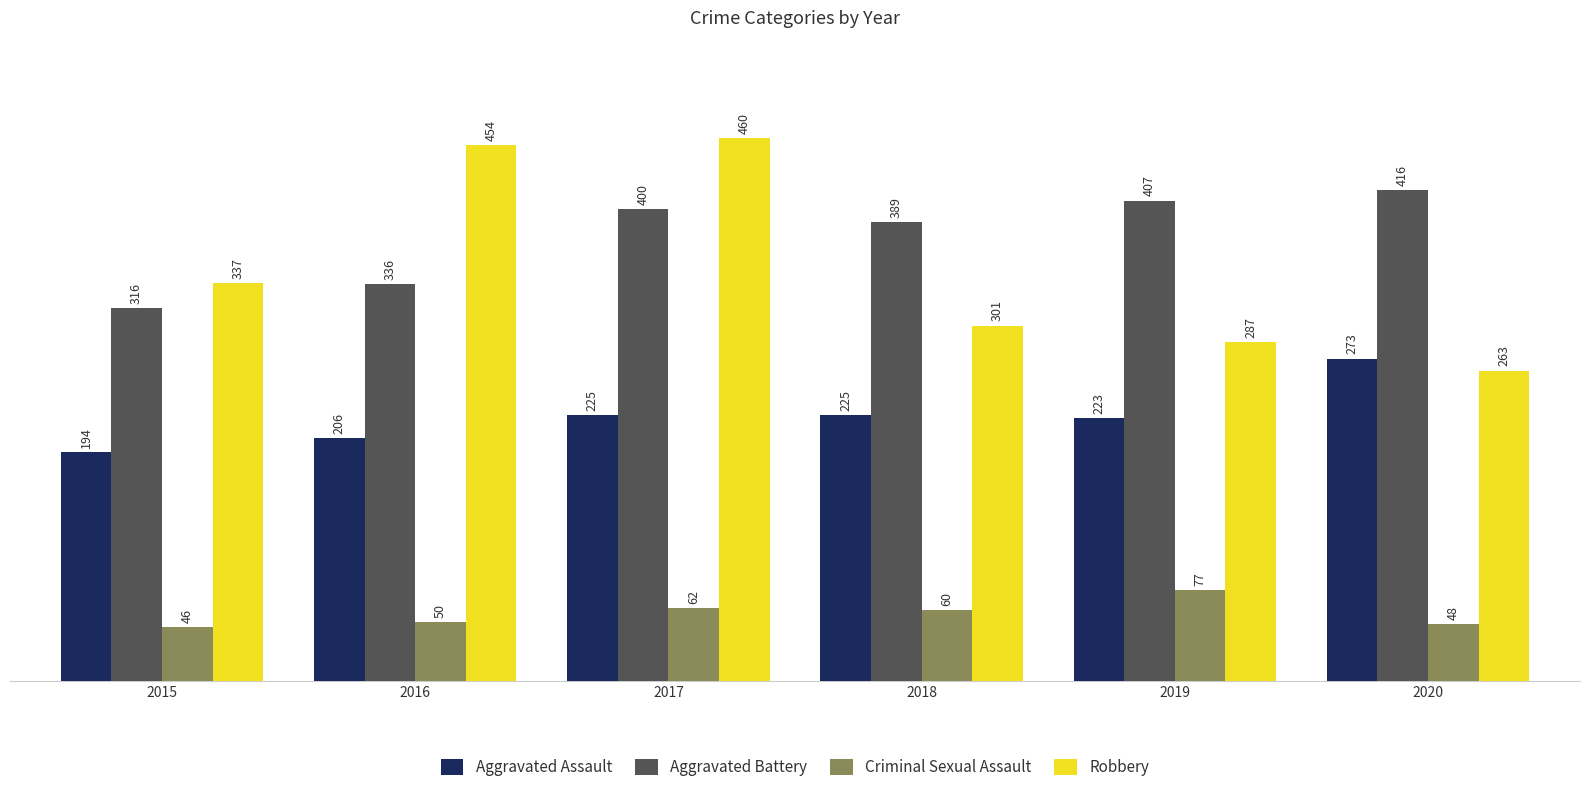

What is the maximum value for Criminal Sexual Assault?

77